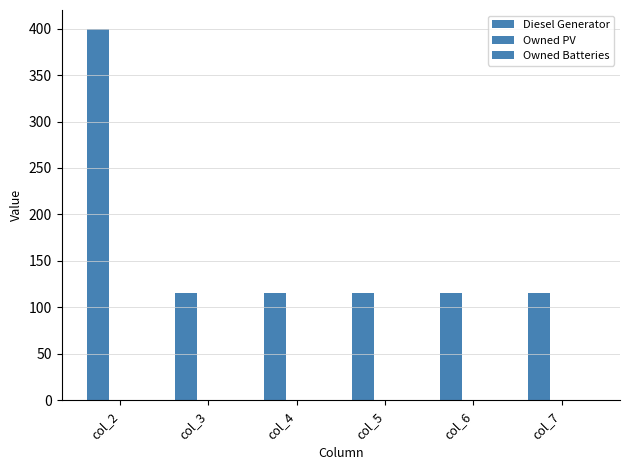

Reading right to left, list all the values displayed in this chart.

Diesel Generator: col_7=116	col_6=116	col_5=116	col_4=116	col_3=116	col_2=400
Owned PV: col_7=0	col_6=0	col_5=0	col_4=0	col_3=0	col_2=0
Owned Batteries: col_7=0	col_6=0	col_5=0	col_4=0	col_3=0	col_2=0